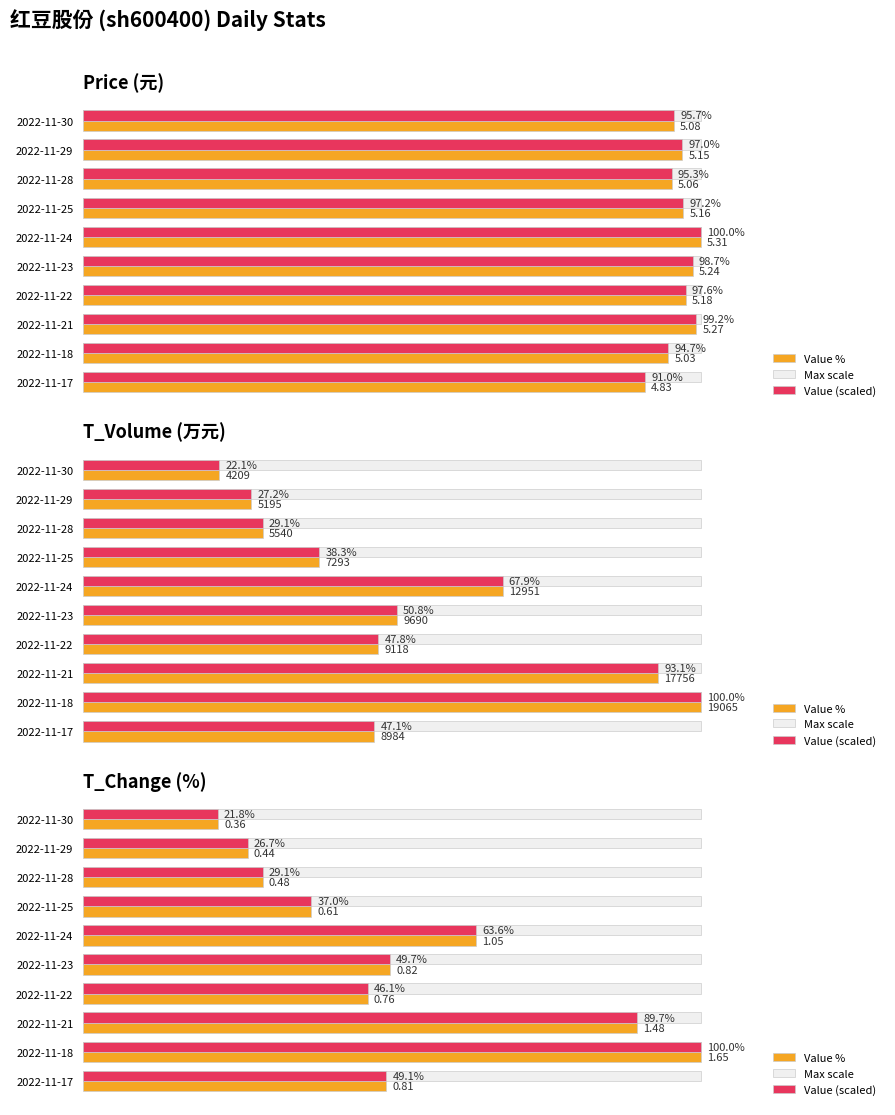

Does the chart contain stacked bars?

No